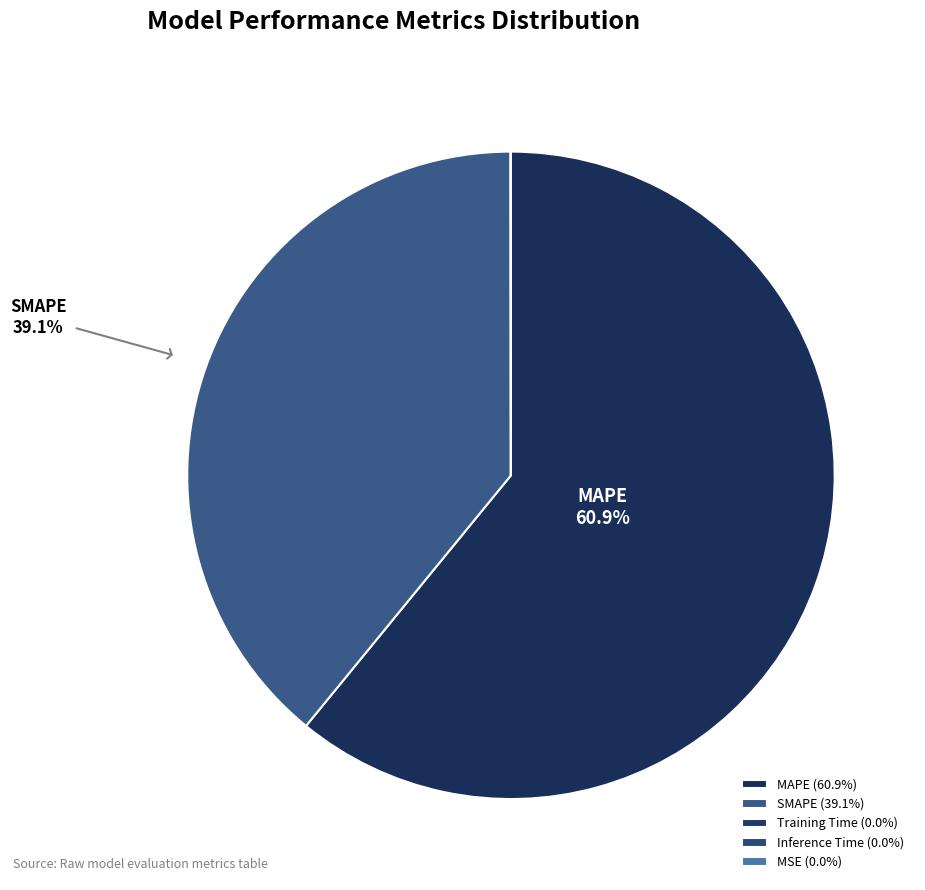

What percentage do MAPE and SMAPE together represent?

100.0%